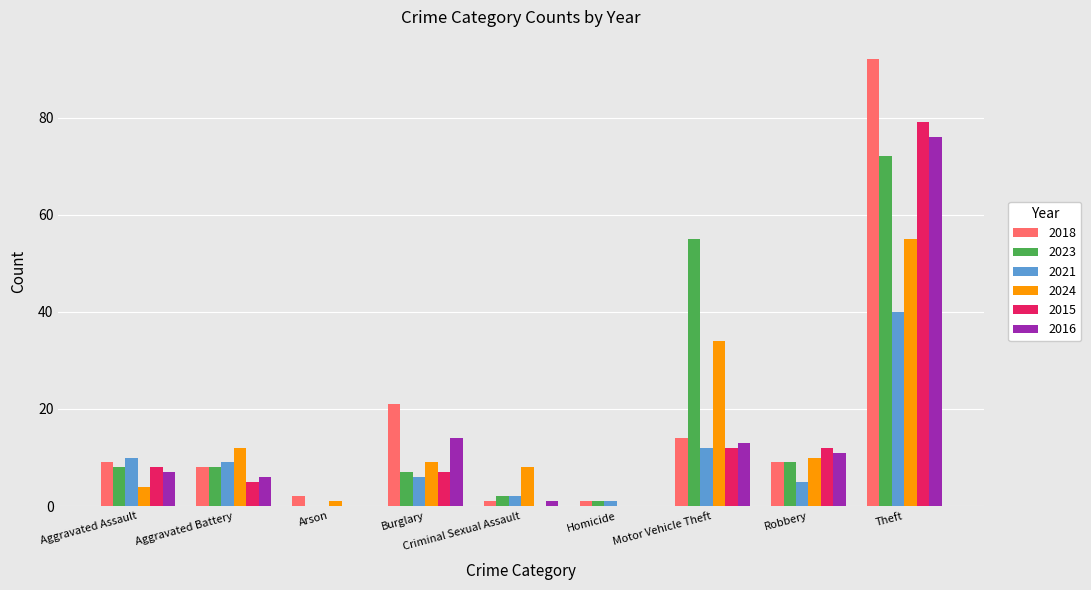

True or false: 2016 has a value of 26 at Arson.

False